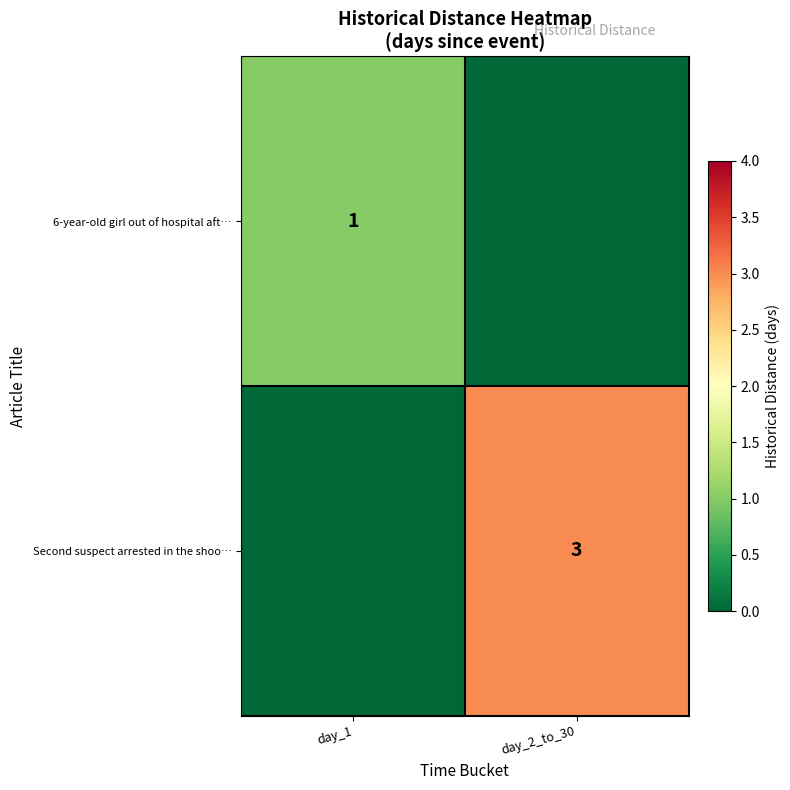

Which label corresponds to the largest value in the chart?

day_2_to_30